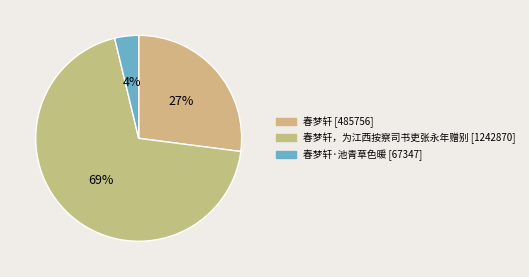

Count the number of slices in the pie.

3